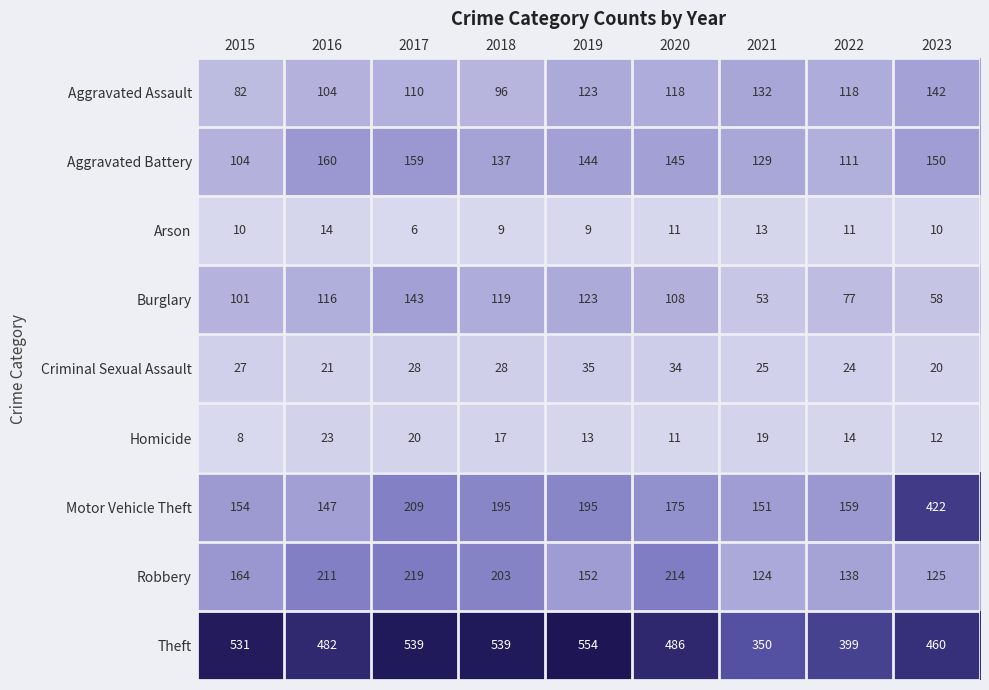

How many data points in Burglary are less than 108?

4